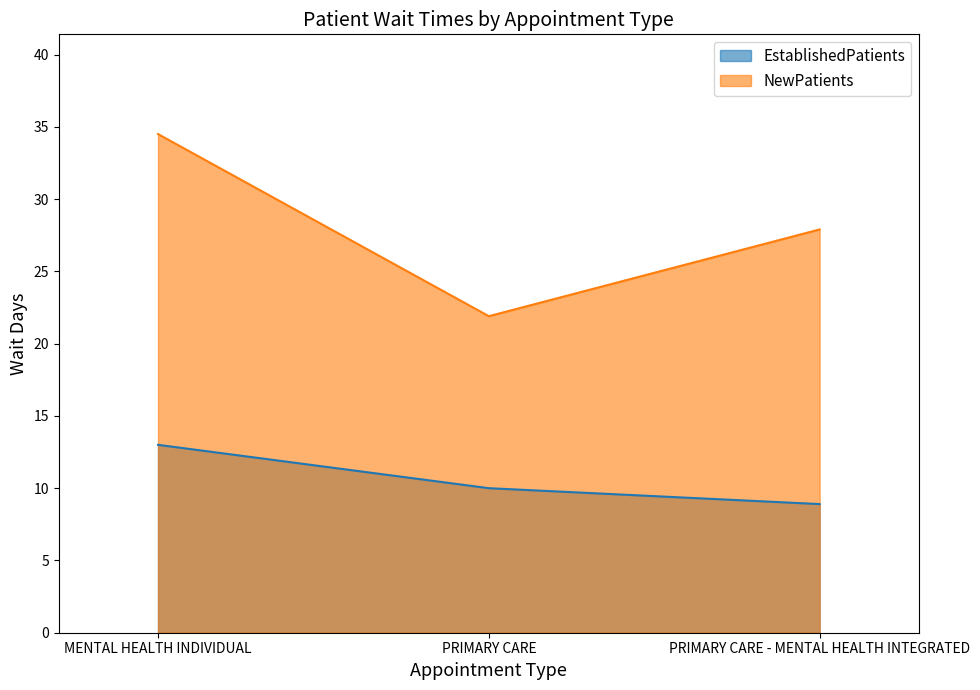

Rank the series by their maximum value, from lowest to highest.

EstablishedPatients, NewPatients